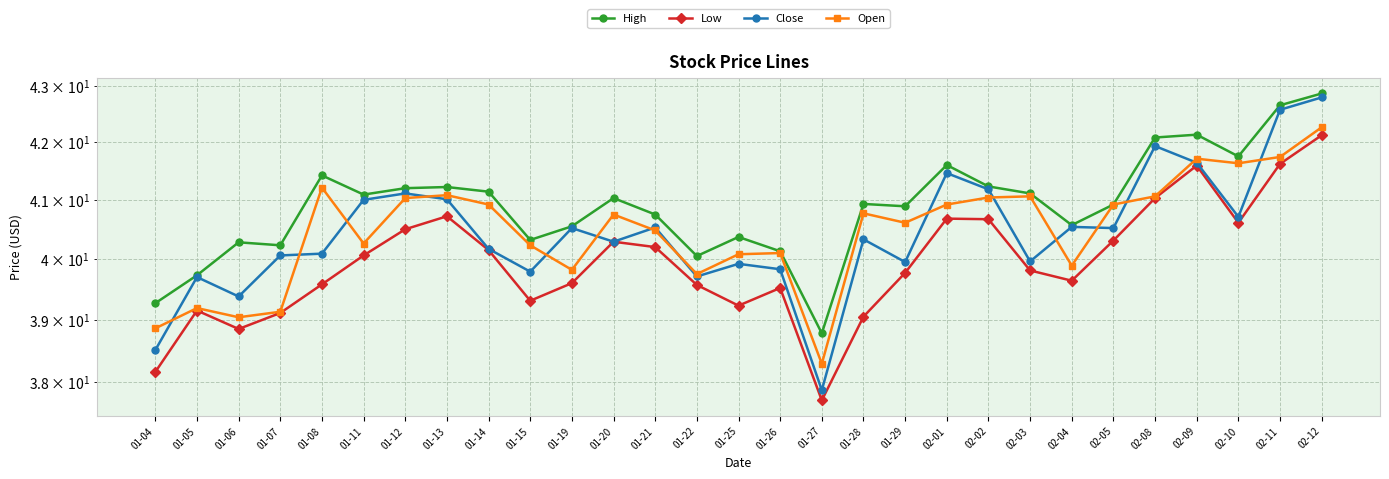

What is the difference between the Low values at 01-06 and 01-07?

0.3